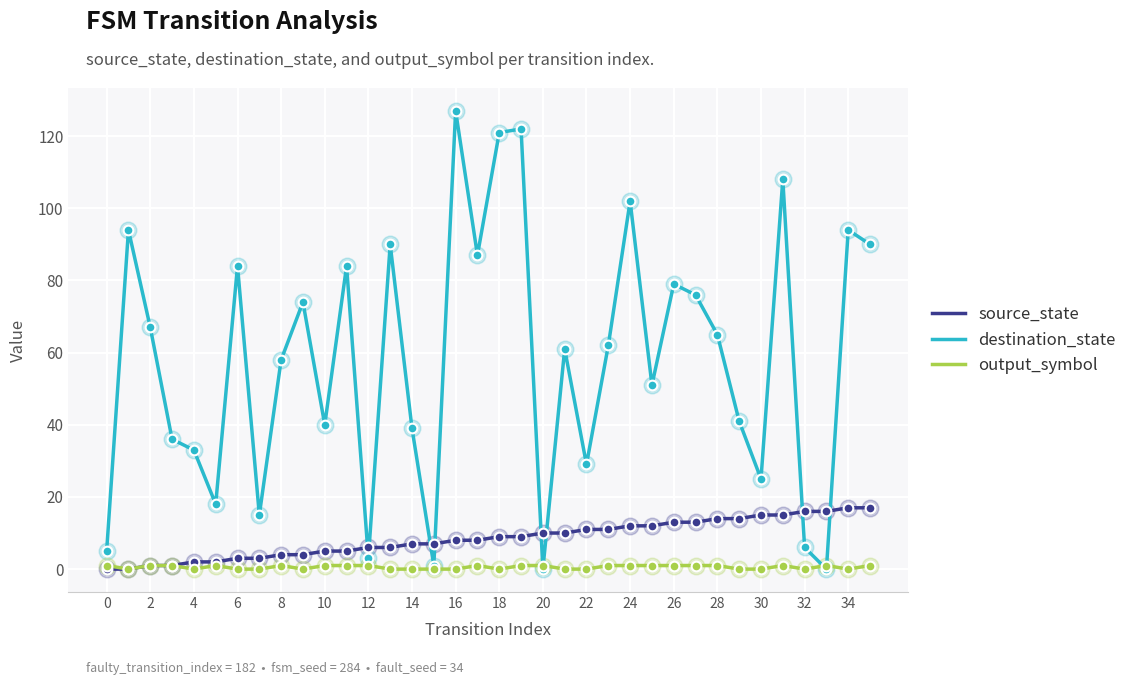

Which series has the widest spread of values?

destination_state